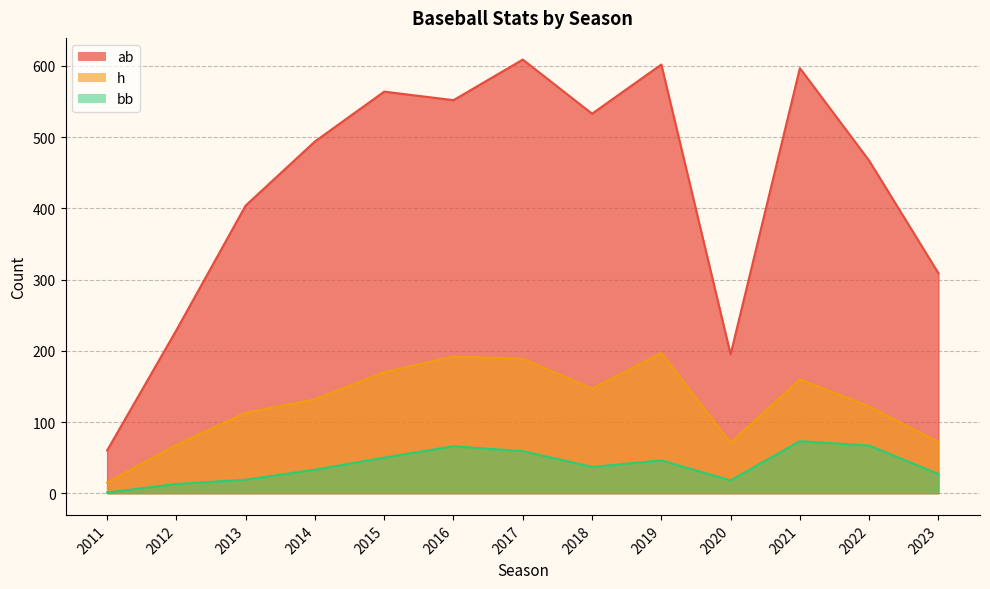

How many lines are shown in the chart?

3